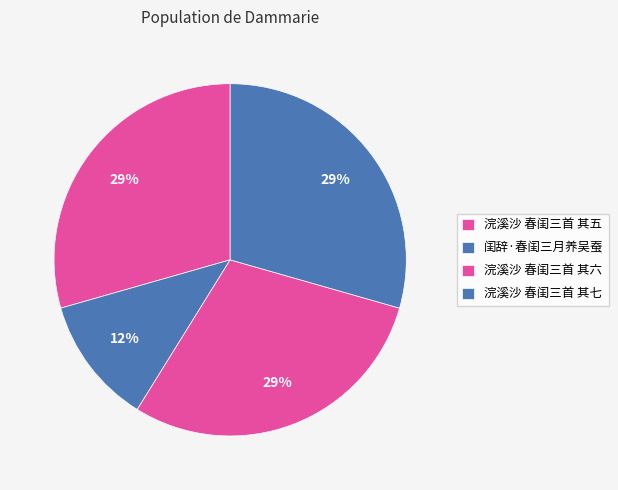

To the nearest percent, what percentage of the pie is 浣溪沙 春闺三首 其七?

29%